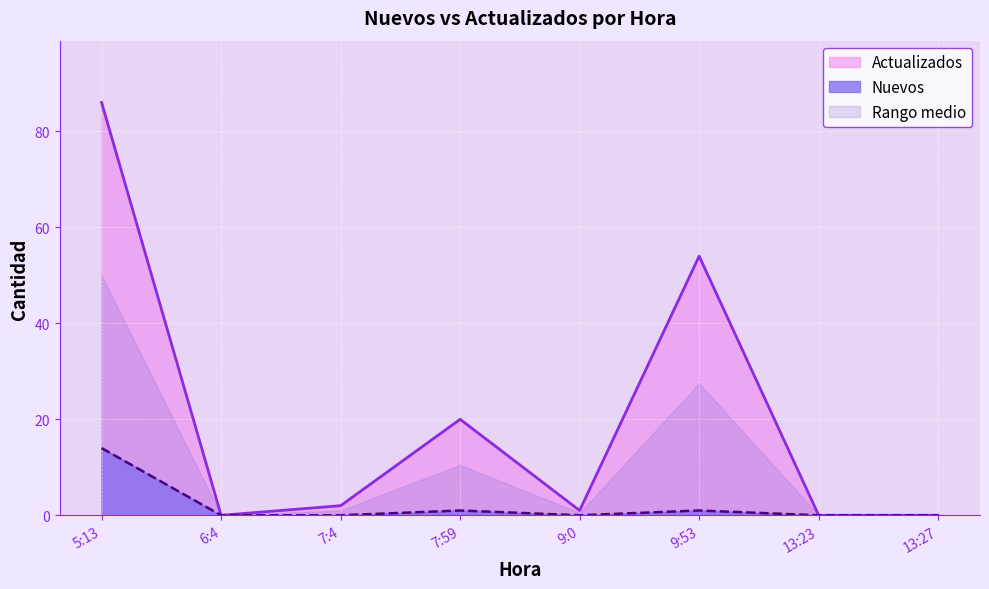

How many distinct data groups are displayed?

2